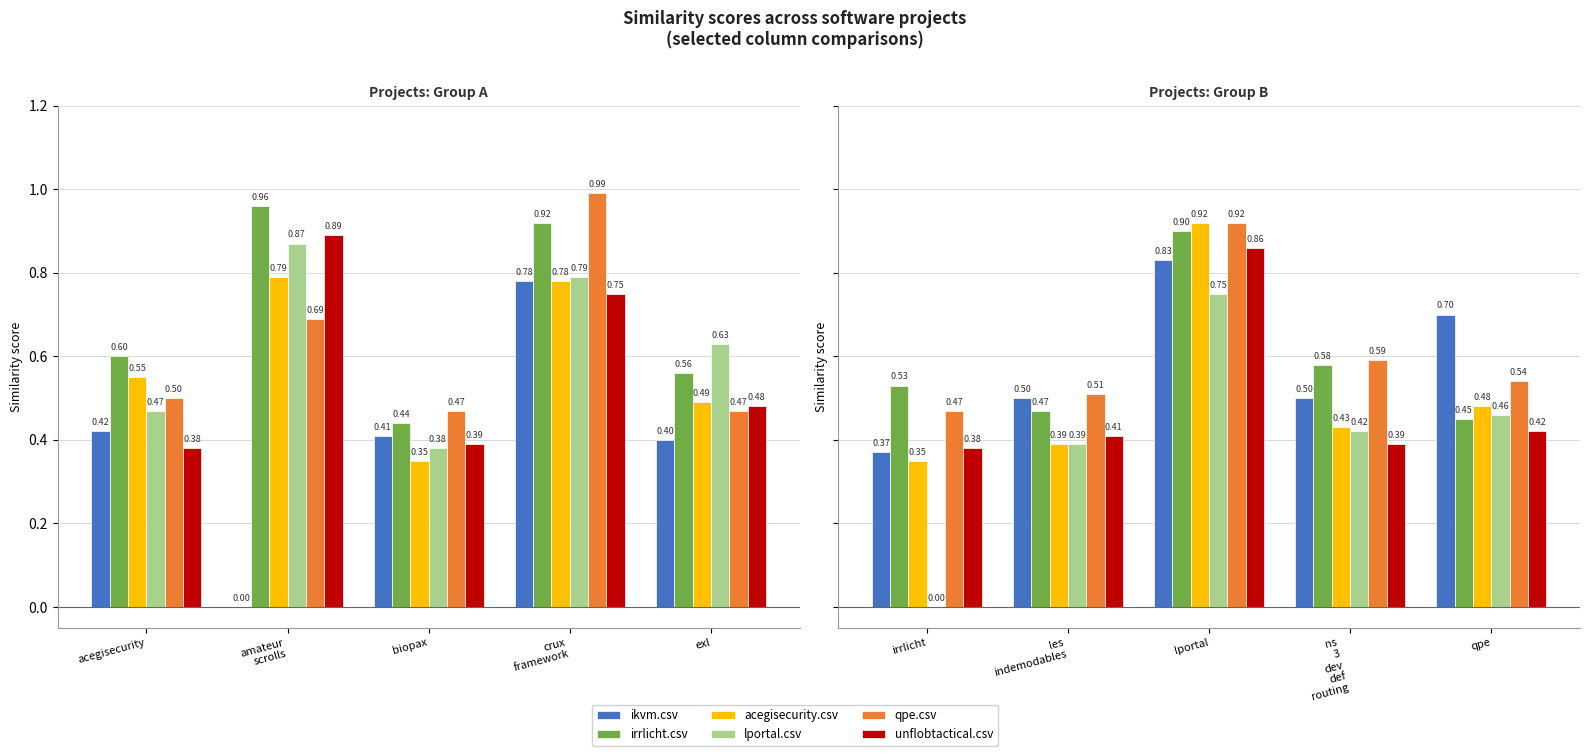

Which has a higher value, irrlicht or ns 3 dev def routing?

ns 3 dev def routing